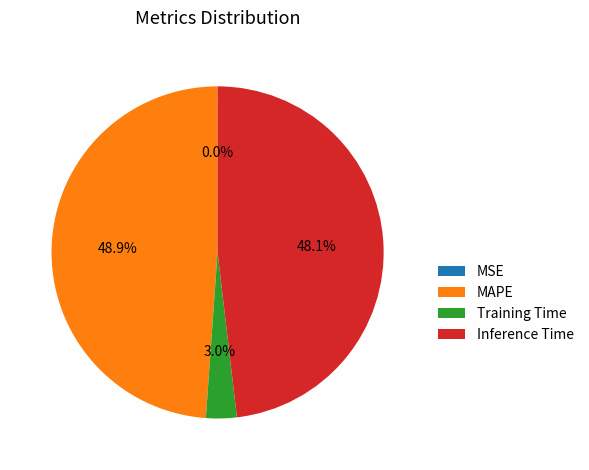

Do Inference Time and Training Time together represent more than half of the pie?

Yes